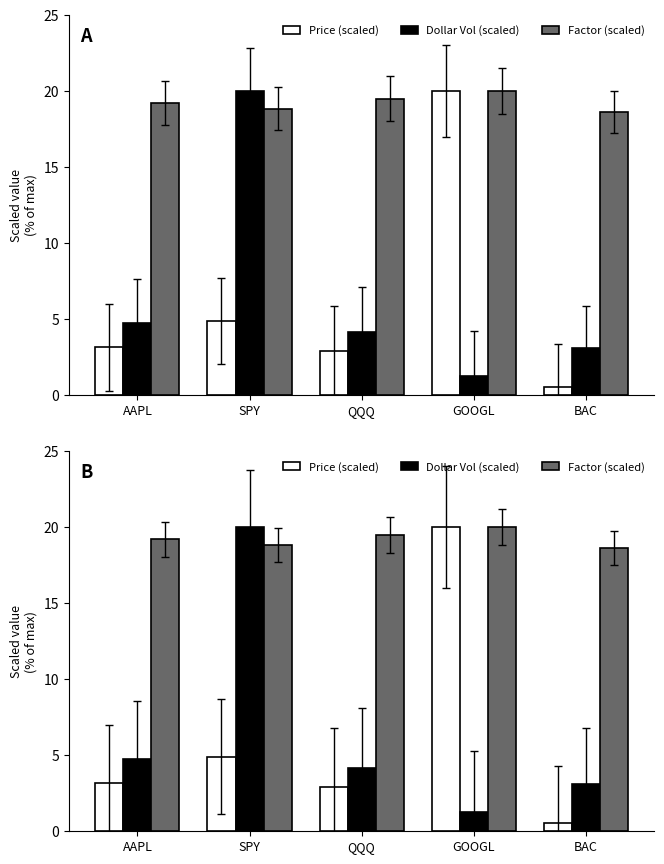

Are the bars horizontal?

No